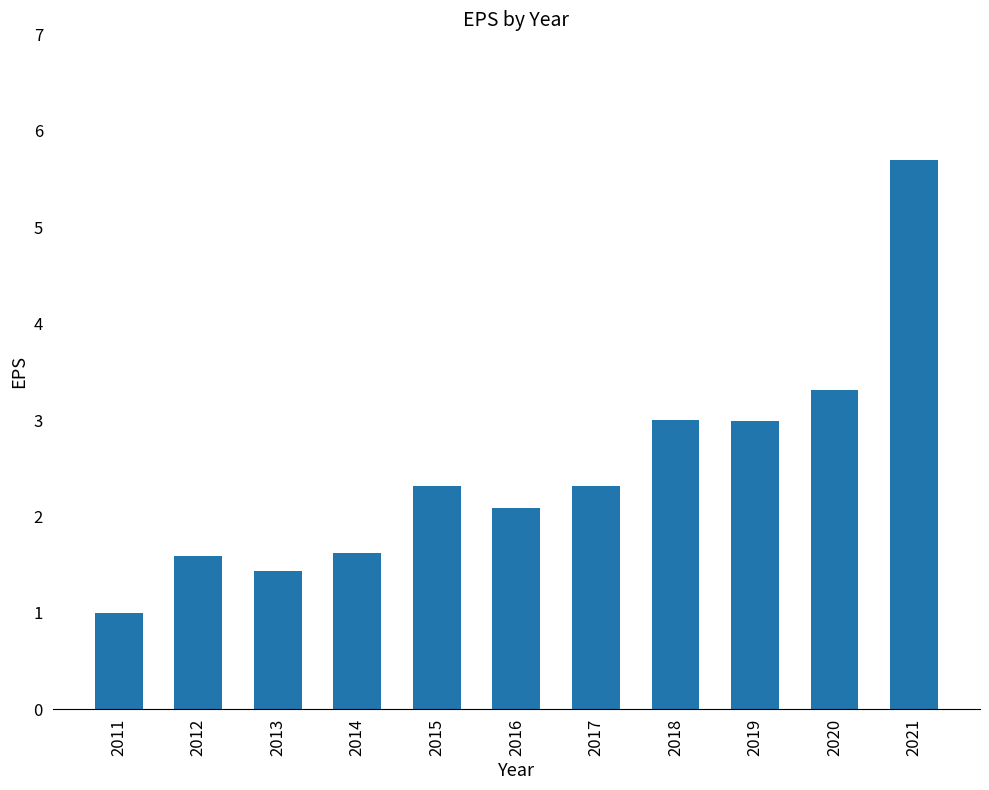

Reading right to left, what are all the values shown in this chart?

2021=5.7	2020=3.3	2019=3.0	2018=3.0	2017=2.3	2016=2.1	2015=2.3	2014=1.6	2013=1.4	2012=1.6	2011=1.0